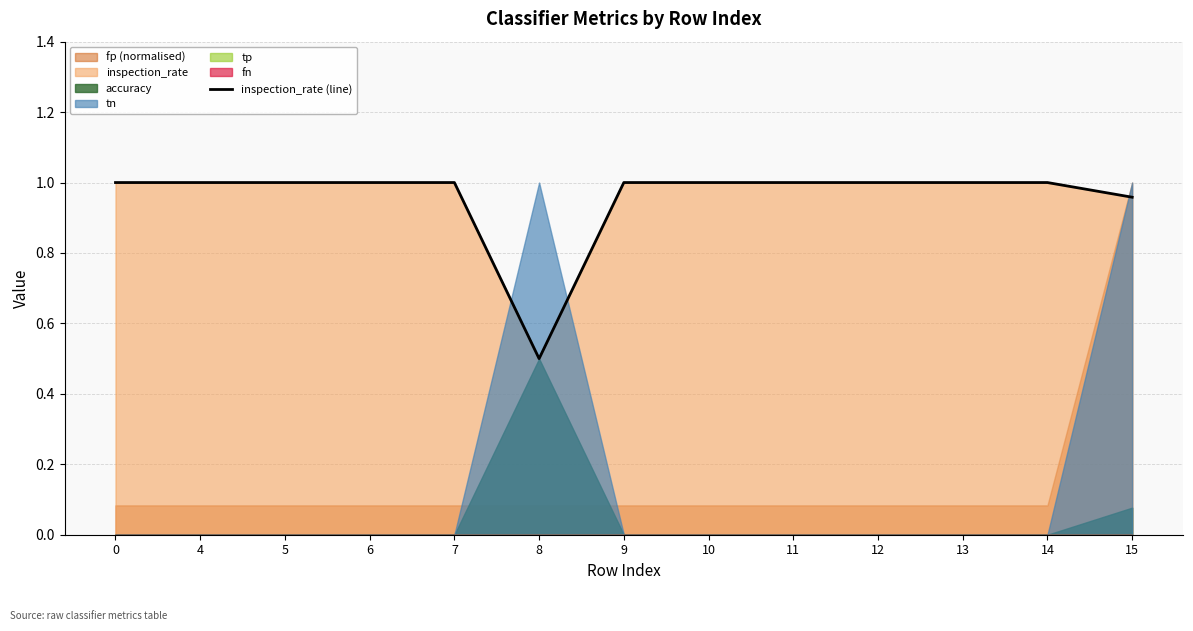

At which label is the value closest to 0?

8